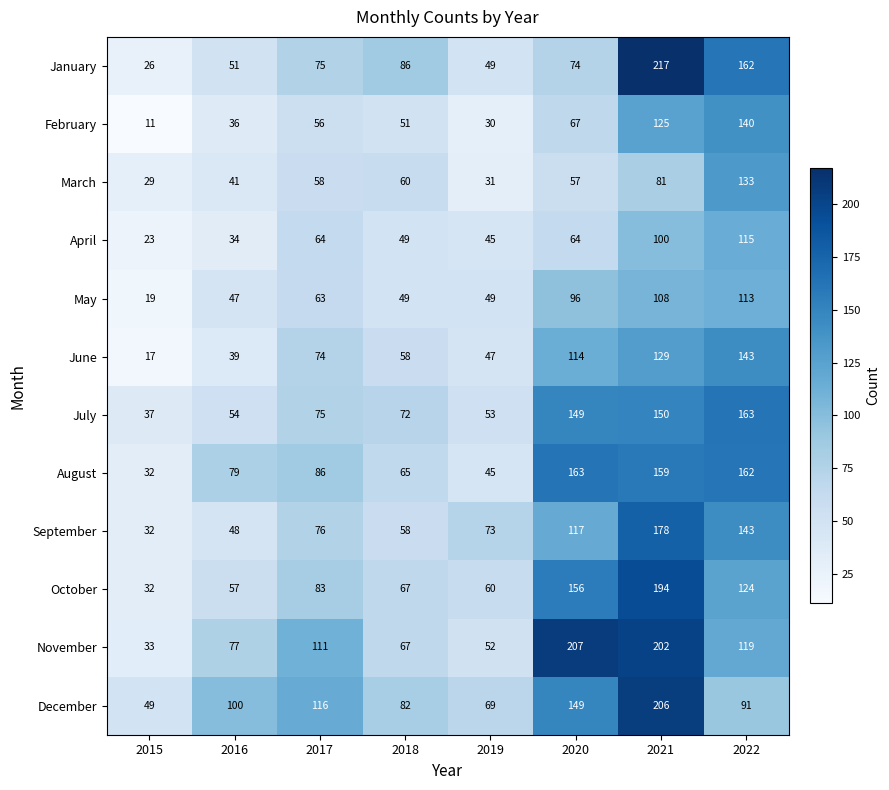

Which category has the highest value in the June series?

2022